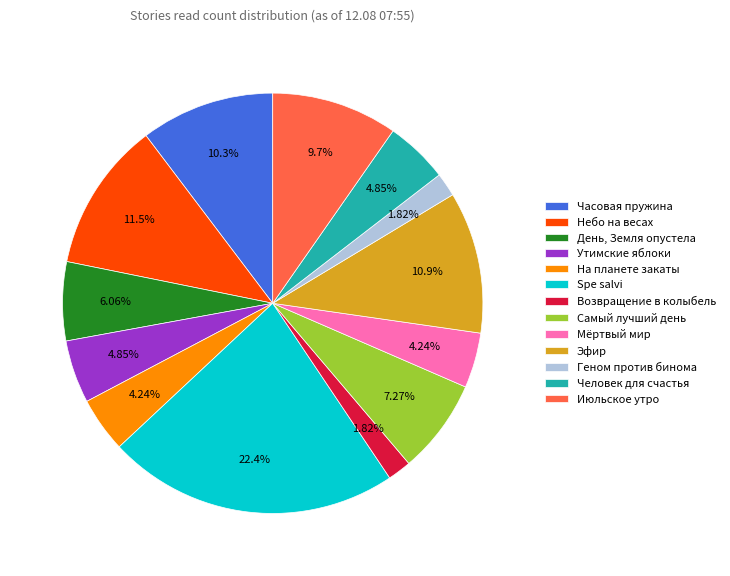

What is the ratio of the value at Spe salvi to the value at Июльское утро?

2.3